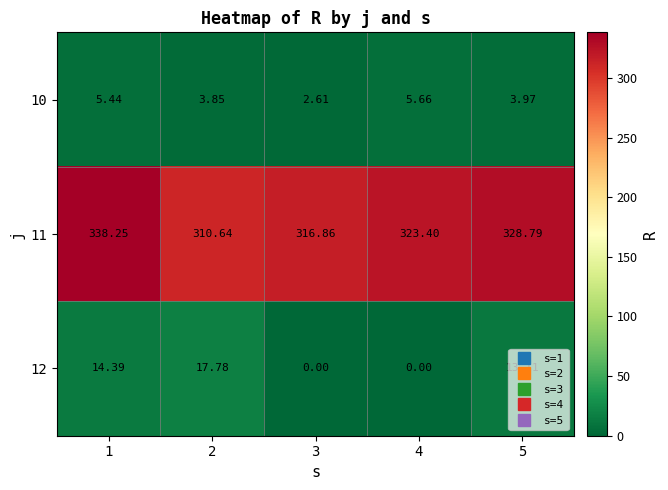

List the series in order of their peak value, highest first.

11, 12, 10